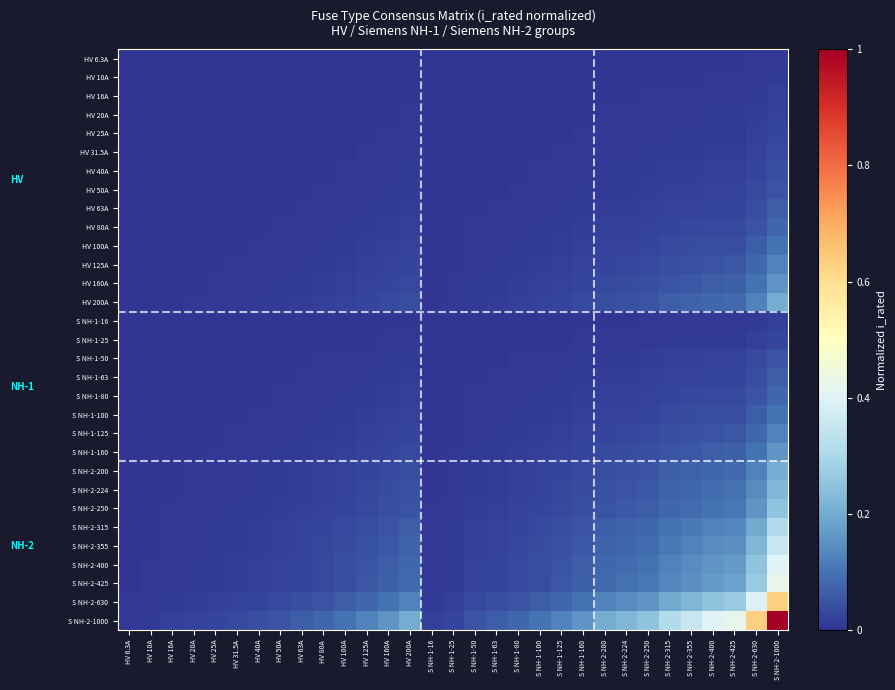

Rank the series by their maximum value, from lowest to highest.

HV 6.3A, HV 10A, HV 16A, S NH-1-16, HV 20A, HV 25A, S NH-1-25, HV 31.5A, HV 40A, HV 50A, S NH-1-50, HV 63A, S NH-1-63, HV 80A, S NH-1-80, HV 100A, S NH-1-100, HV 125A, S NH-1-125, HV 160A, S NH-1-160, HV 200A, S NH-2-200, S NH-2-224, S NH-2-250, S NH-2-315, S NH-2-355, S NH-2-400, S NH-2-425, S NH-2-630, S NH-2-1000